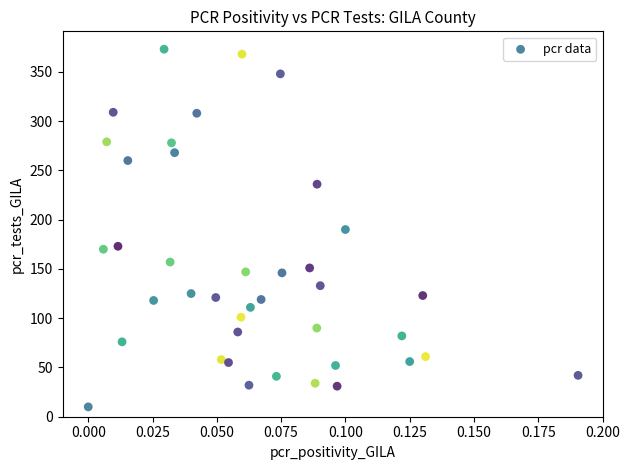

What is the range of Y values (max minus min)?

363